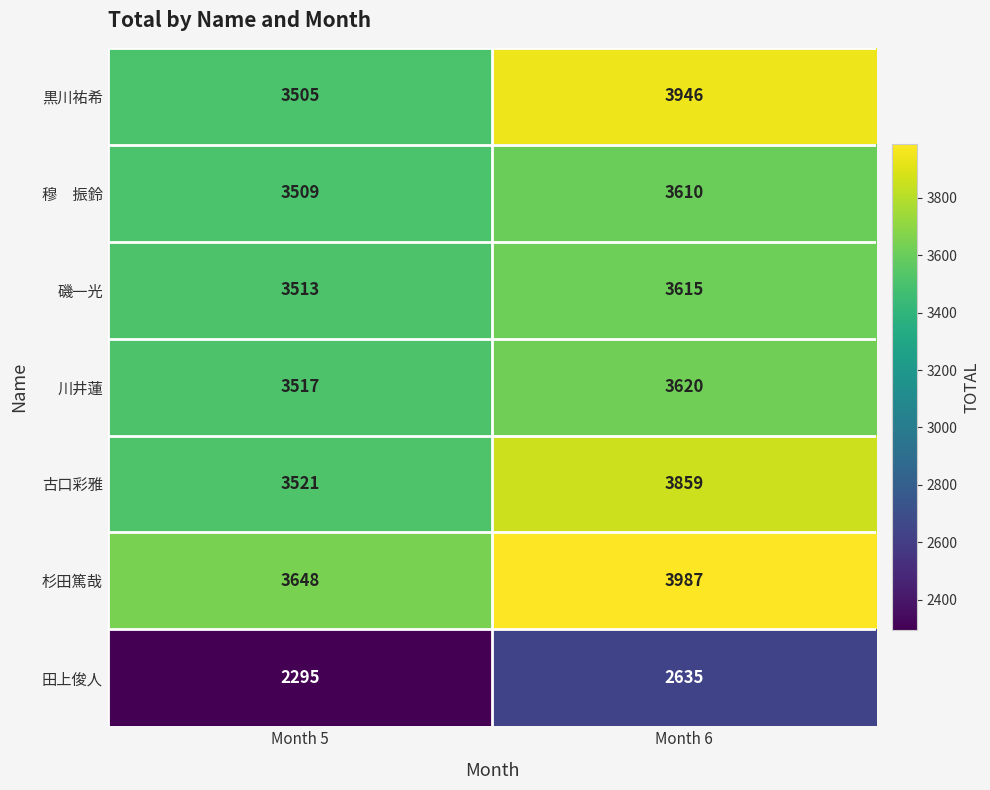

What is the difference between the 古口彩雅 values at Month 6 and Month 5?

338